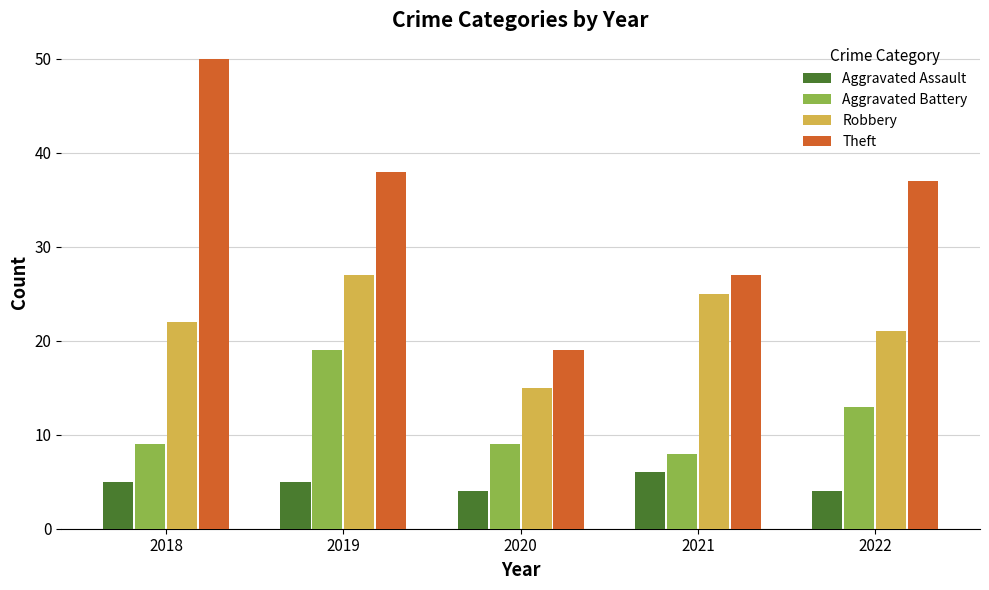

What is the value of the Theft bar at the 3rd from the left?

19